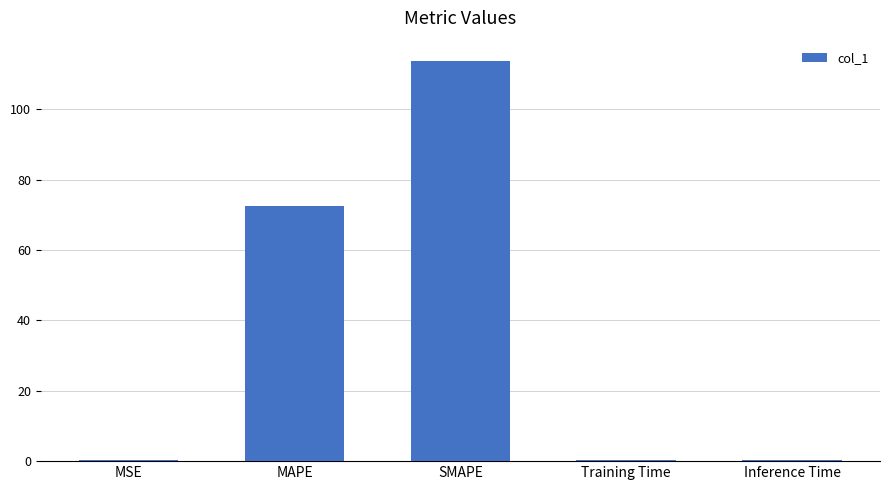

The value at SMAPE is 113.9. True or false?

True